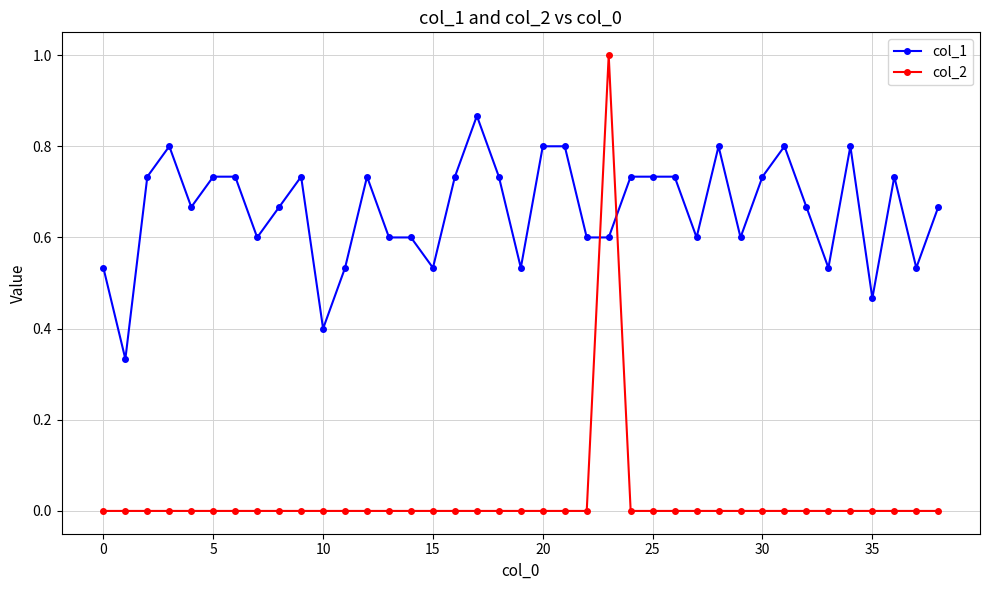

True or false: col_1 has more than 2 interior local peaks.

True